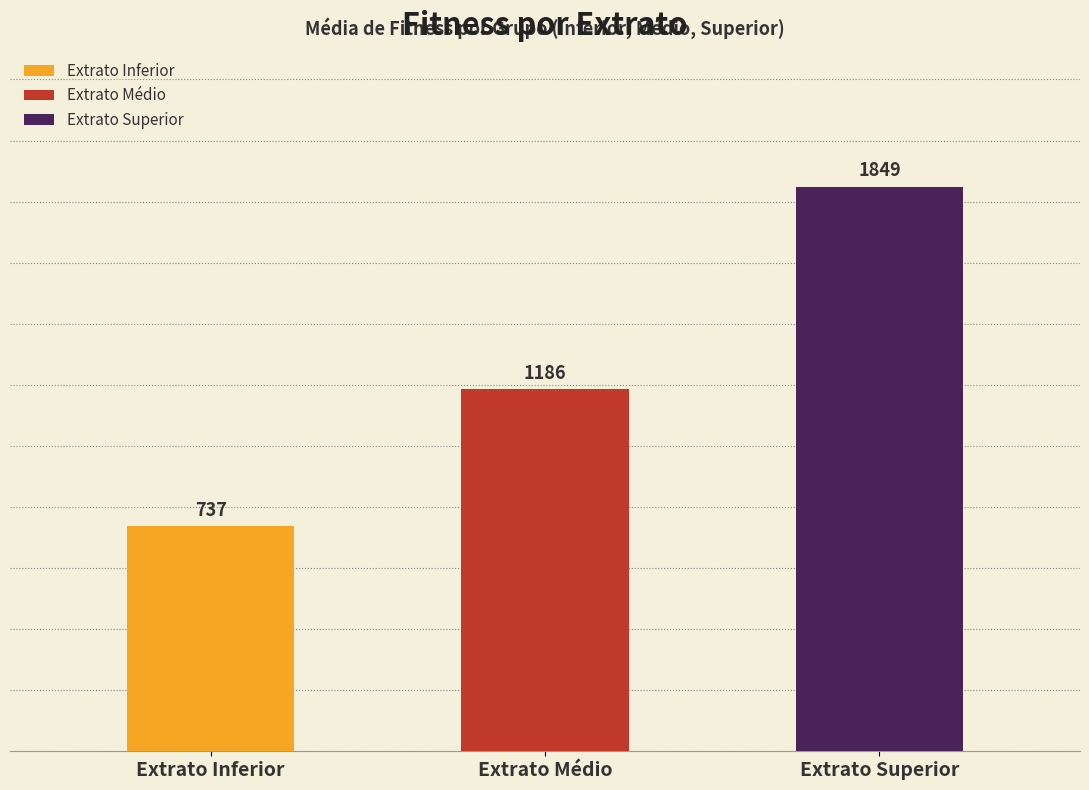

Rank the categories by value from lowest to highest.

Extrato Inferior, Extrato Médio, Extrato Superior